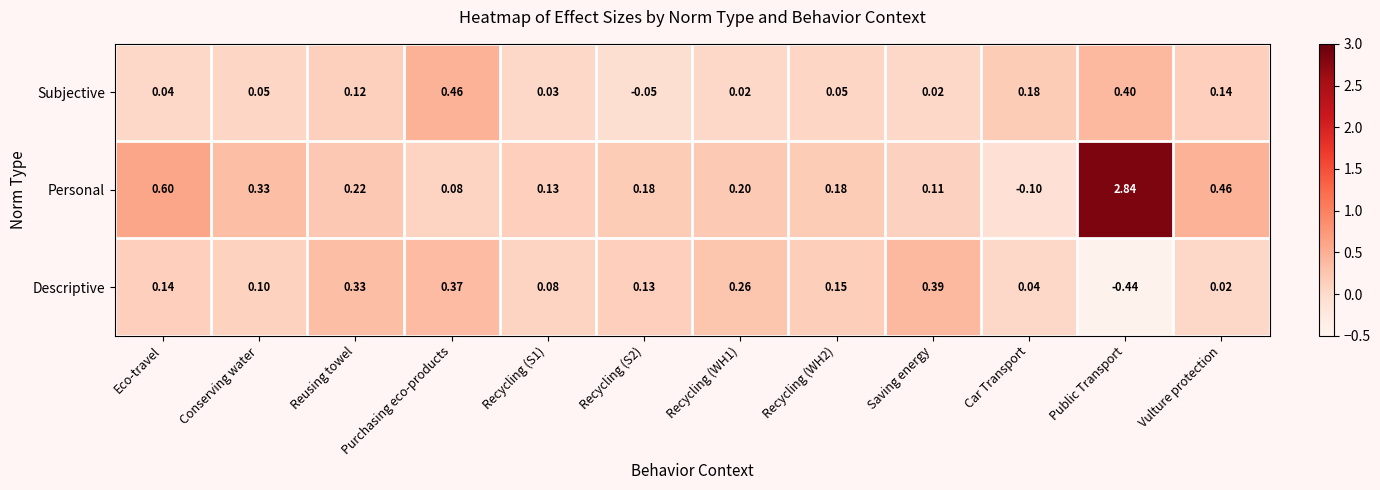

Which series changed the most between Eco-travel and Conserving water?

Personal